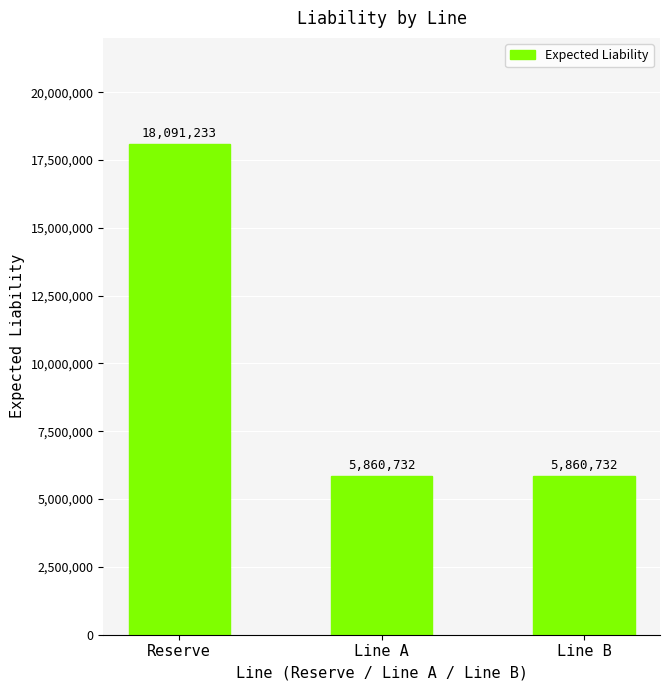

How many series are shown in this chart?

1